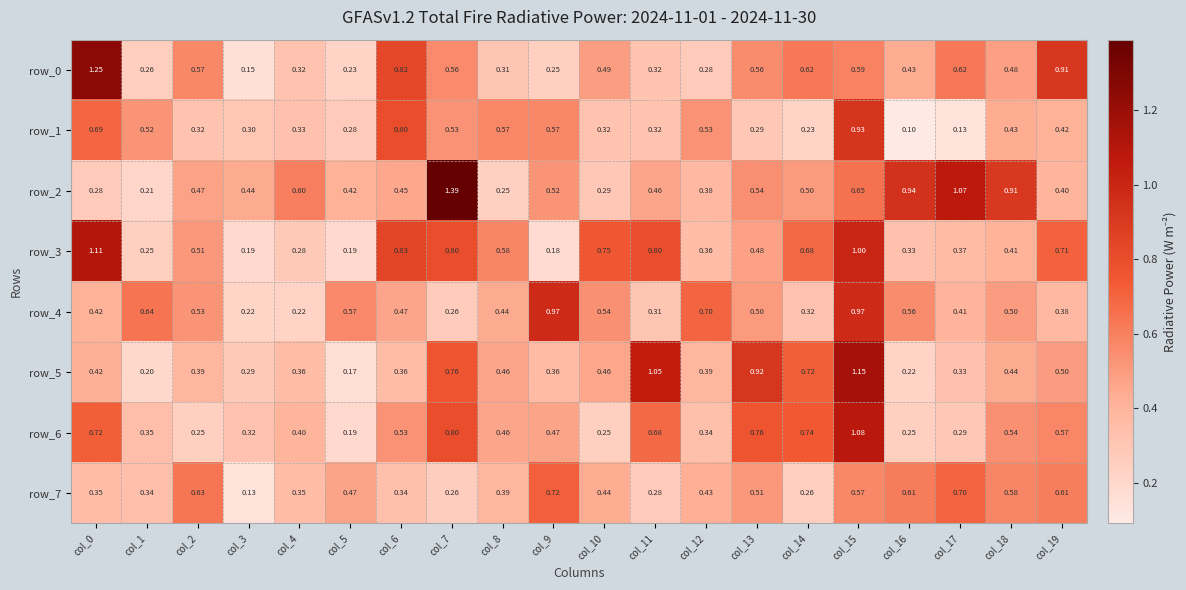

Is the value of row_6 at col_0 greater than the value of row_7 at col_12?

Yes